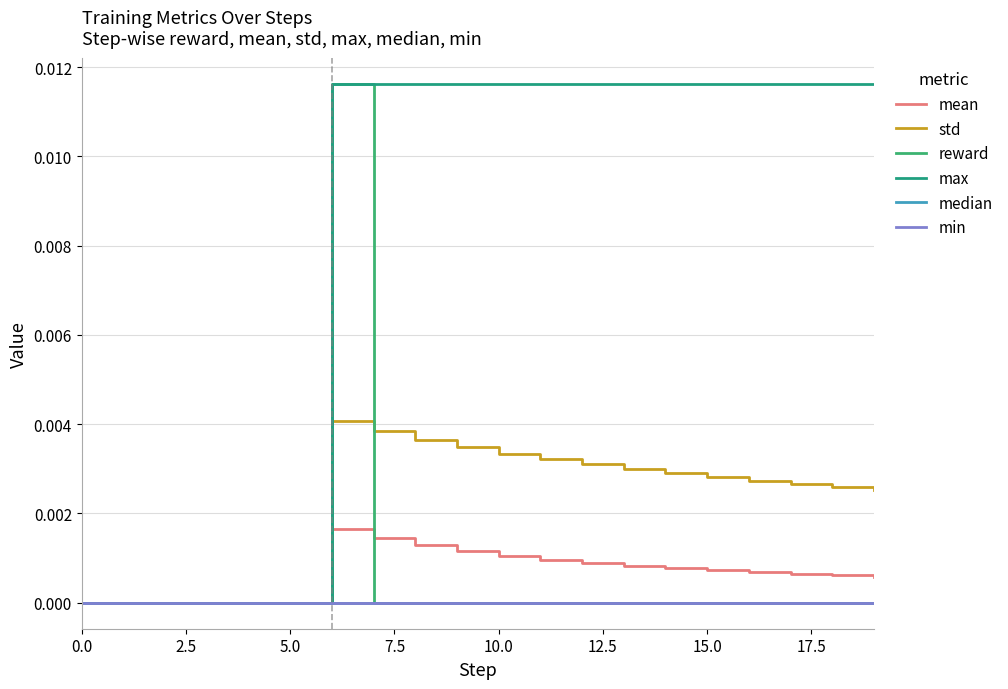

Which series has the widest spread of values?

reward